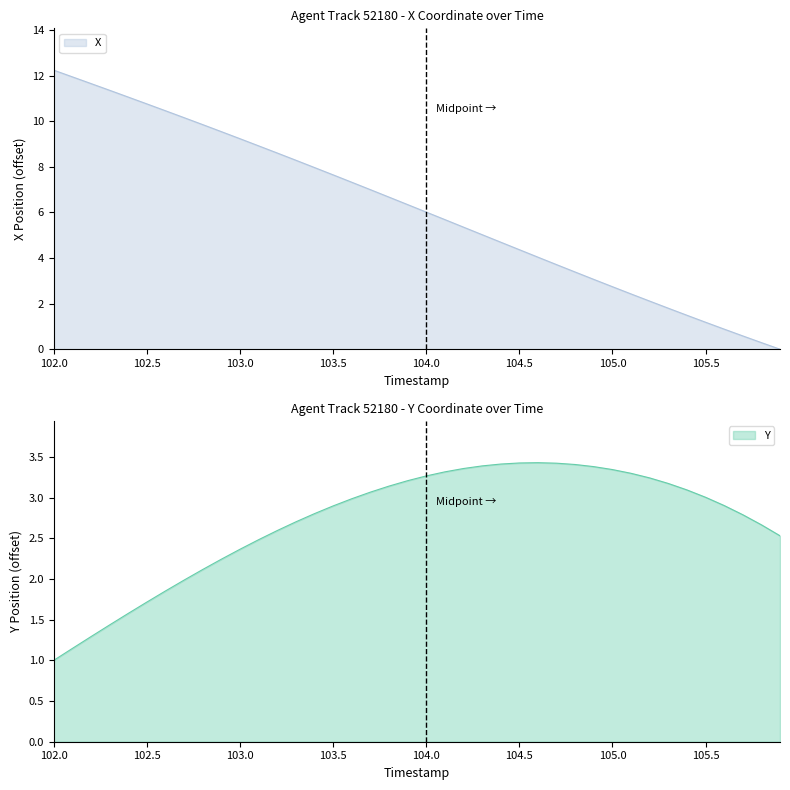

Which has a higher value, 104.3 or 103.6?

103.6